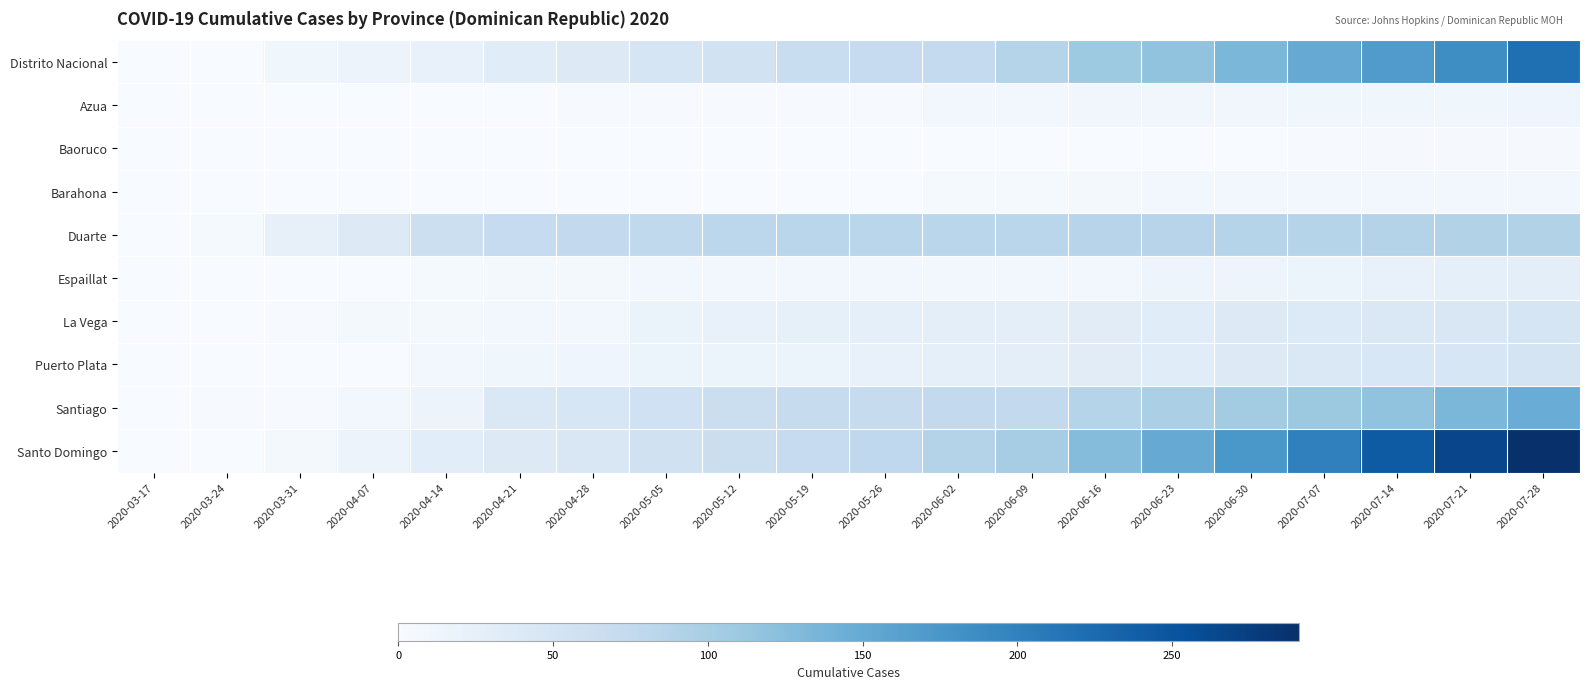

What is the greatest value displayed?

291